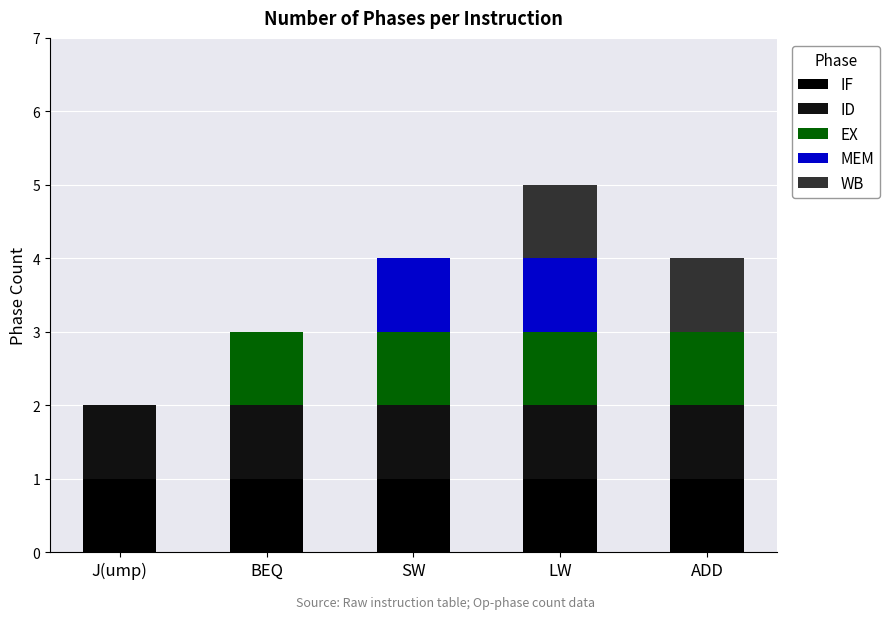

At how many categories does at least one series exceed 0?

5